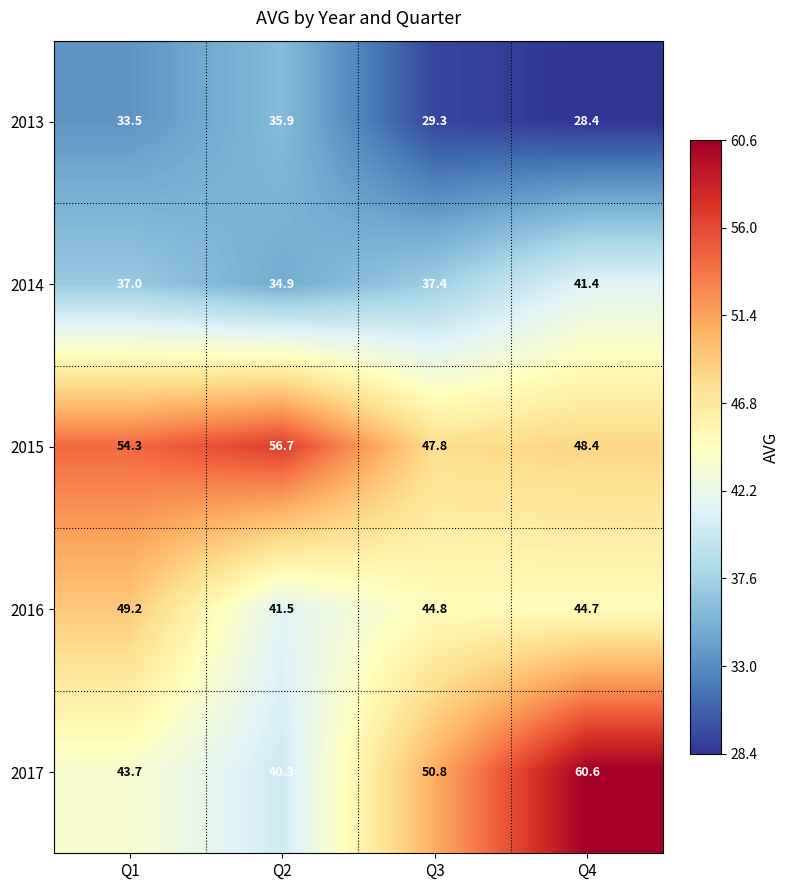

What is the average value of the 2017 series?

48.9